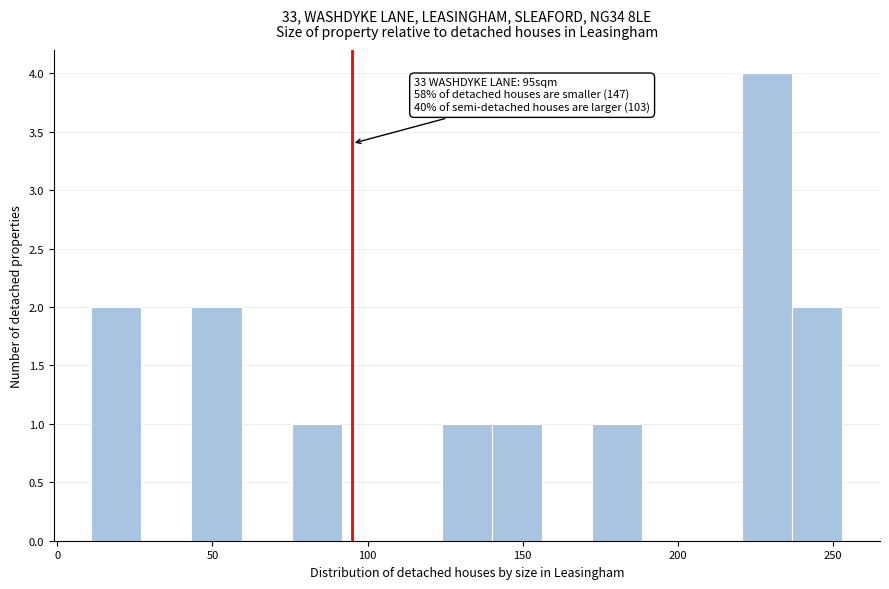

Around what value on the x-axis is the tallest bar? Give the approximate position of its centre, as read against the axis.

230